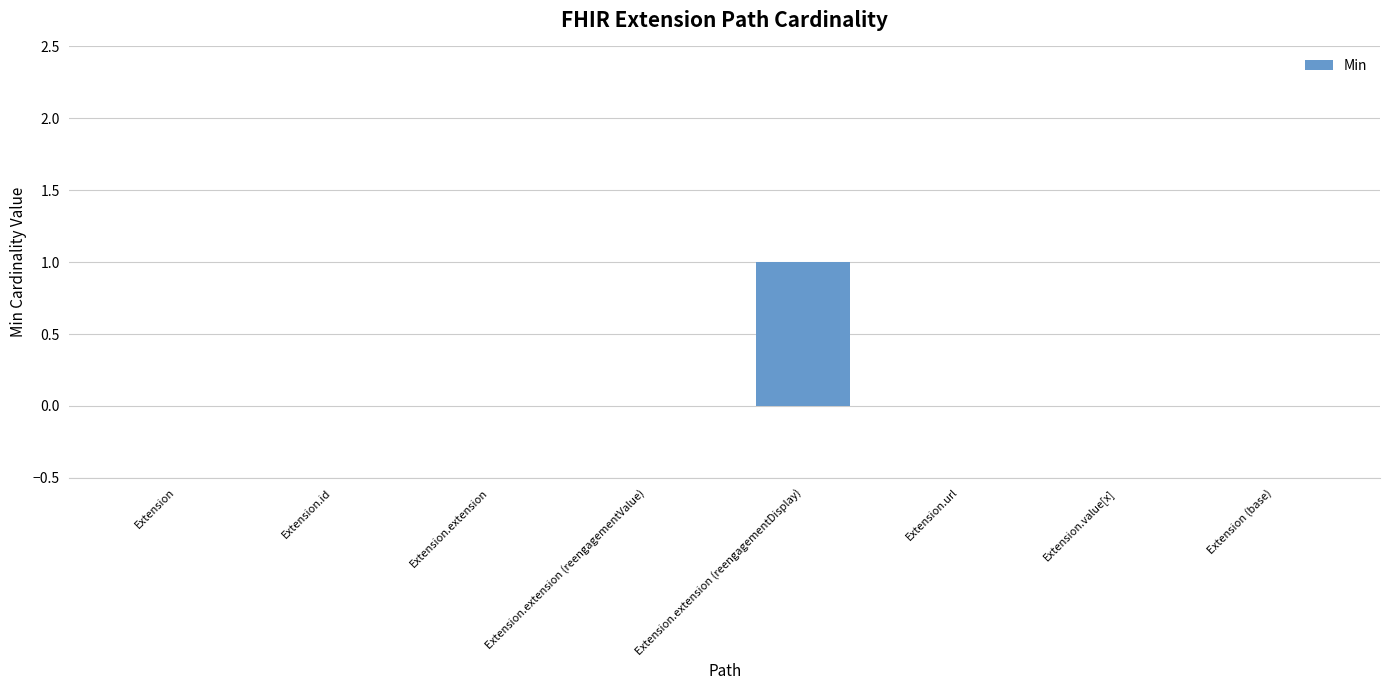

Is it true that the value at Extension.id is -1?

False